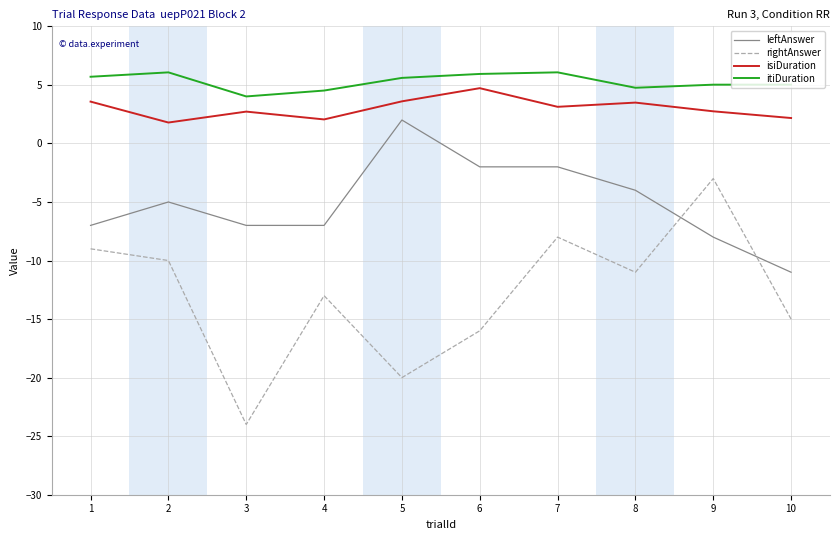

How many values in leftAnswer are below zero?

9